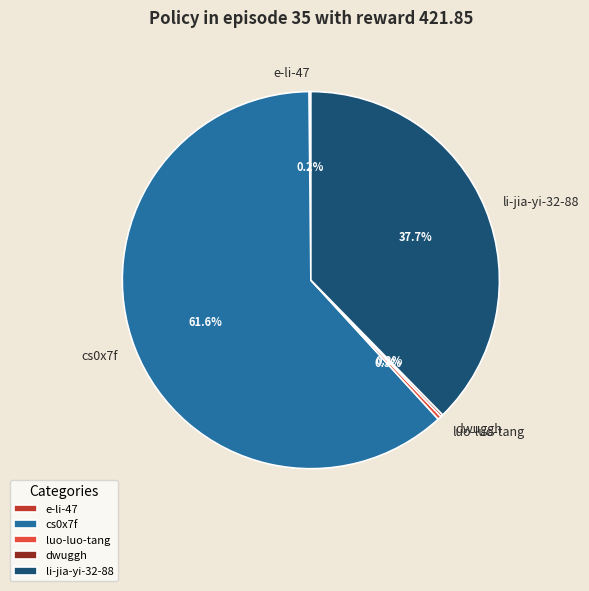

Between li-jia-yi-32-88 and cs0x7f, which is larger?

cs0x7f